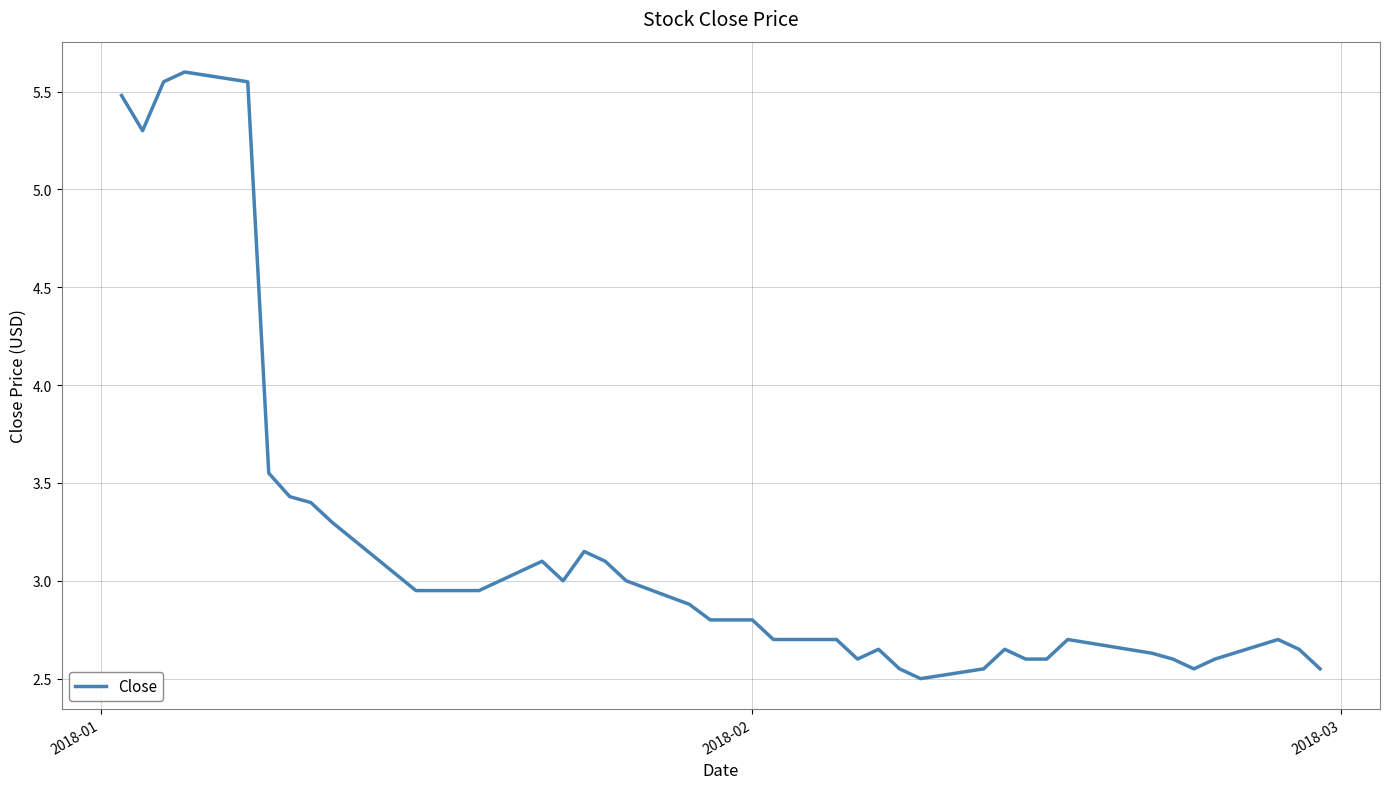

What is the maximum value shown in the chart?

5.6